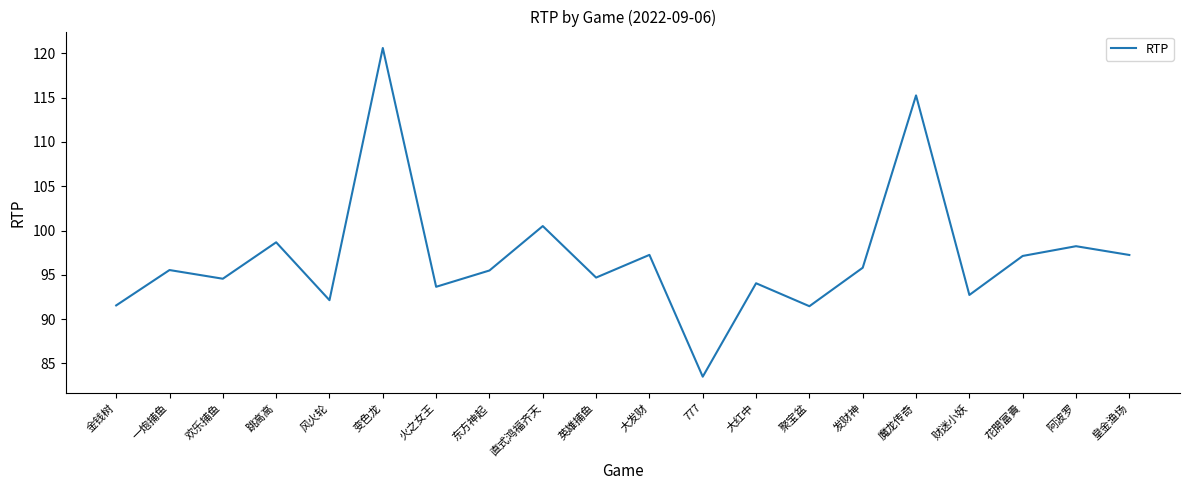

What is the difference between the maximum and second lowest values?

29.1